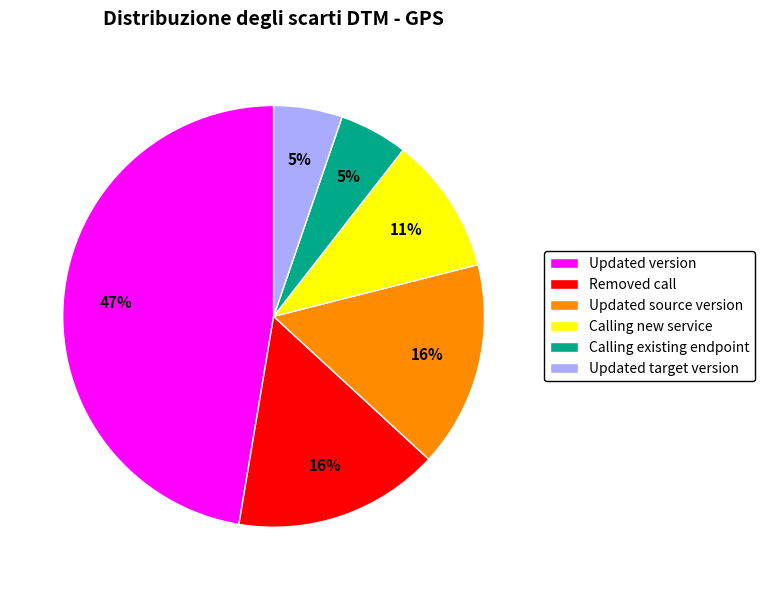

Do Updated source version and Updated target version together represent more than half of the pie?

No